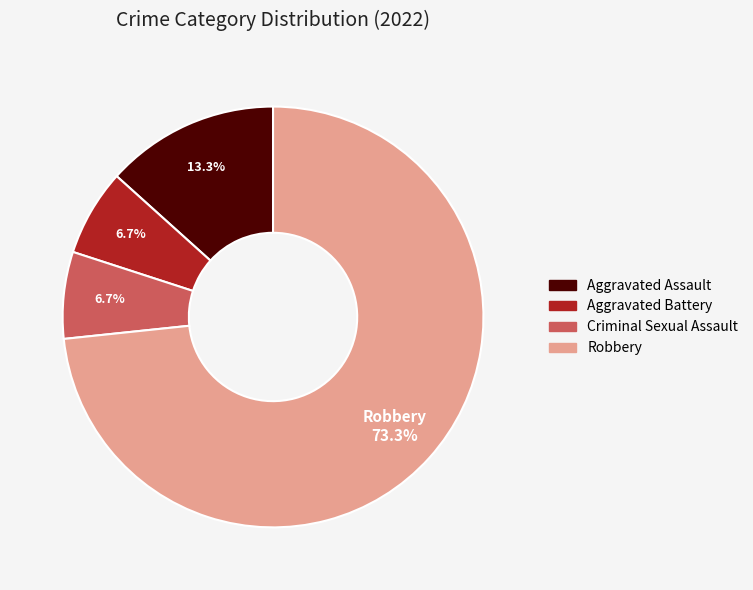

What is the ratio of the value at Criminal Sexual Assault to the value at Aggravated Battery?

1.0